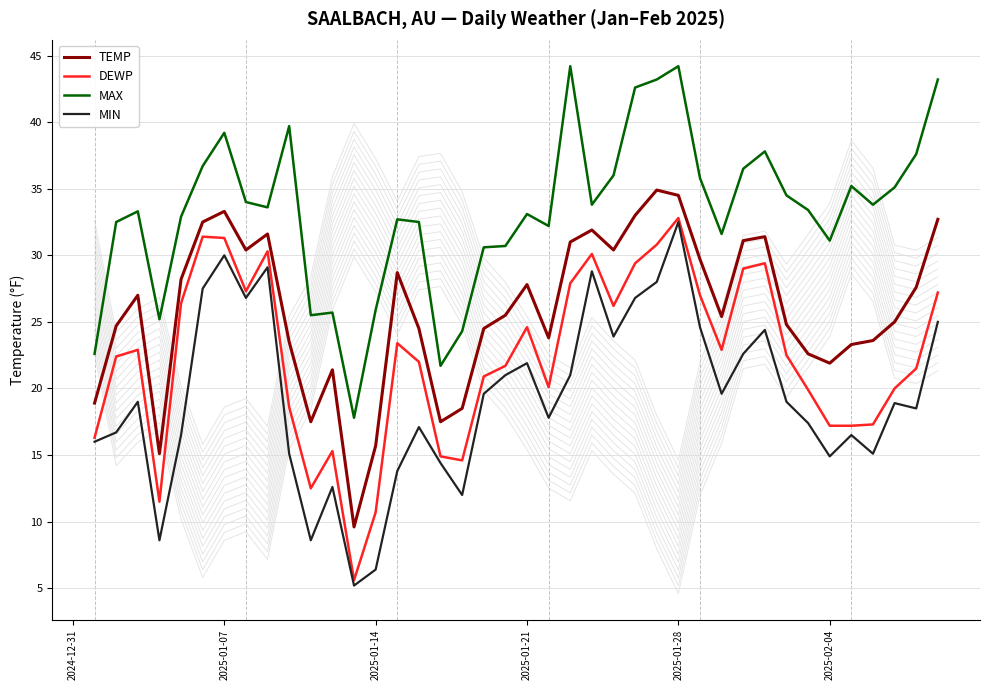

True or false: MAX and MIN intersect in this chart.

False